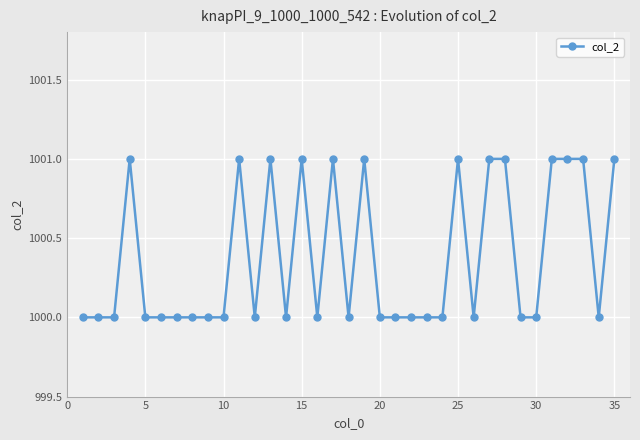

True or false: there are more than 0 points higher than both neighbors.

True